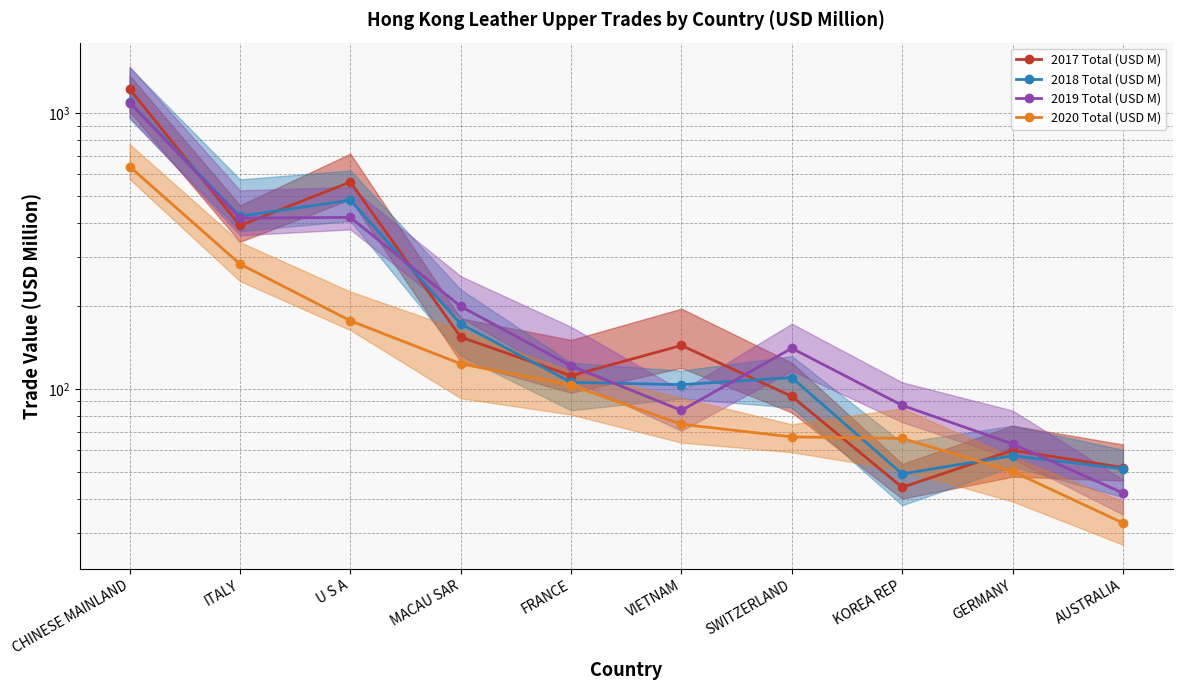

At which category is the sum across all series the highest?

CHINESE MAINLAND